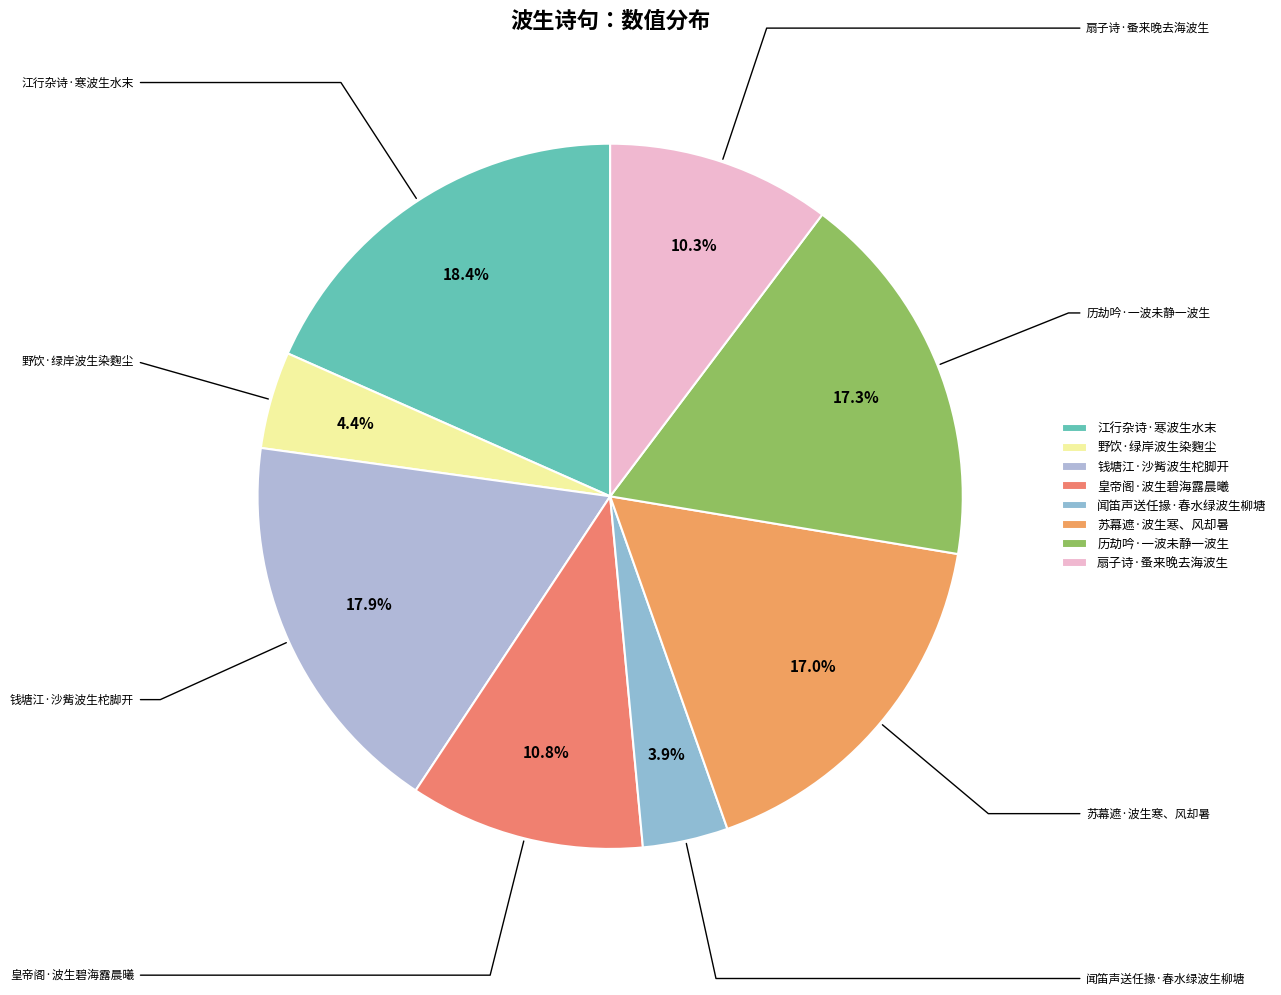

How many segments does this pie chart have?

8